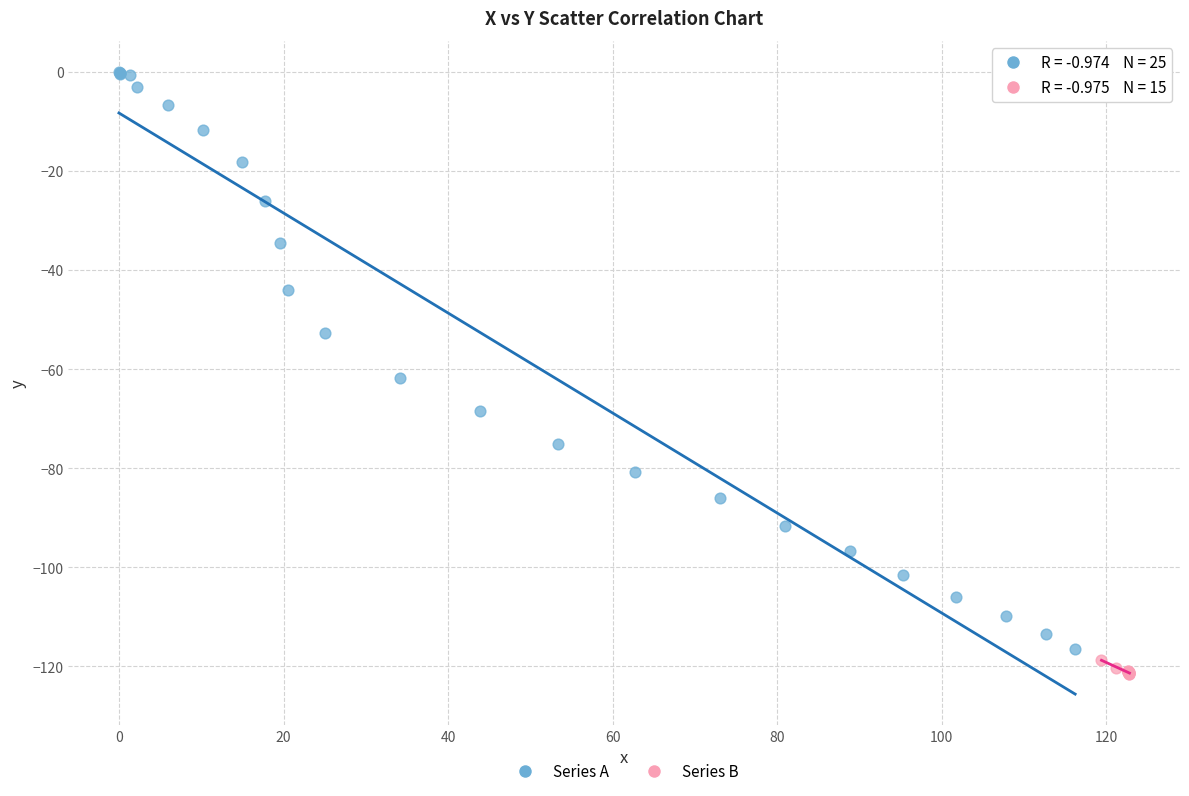

Which series has the largest Y range (max minus min)?

Series A